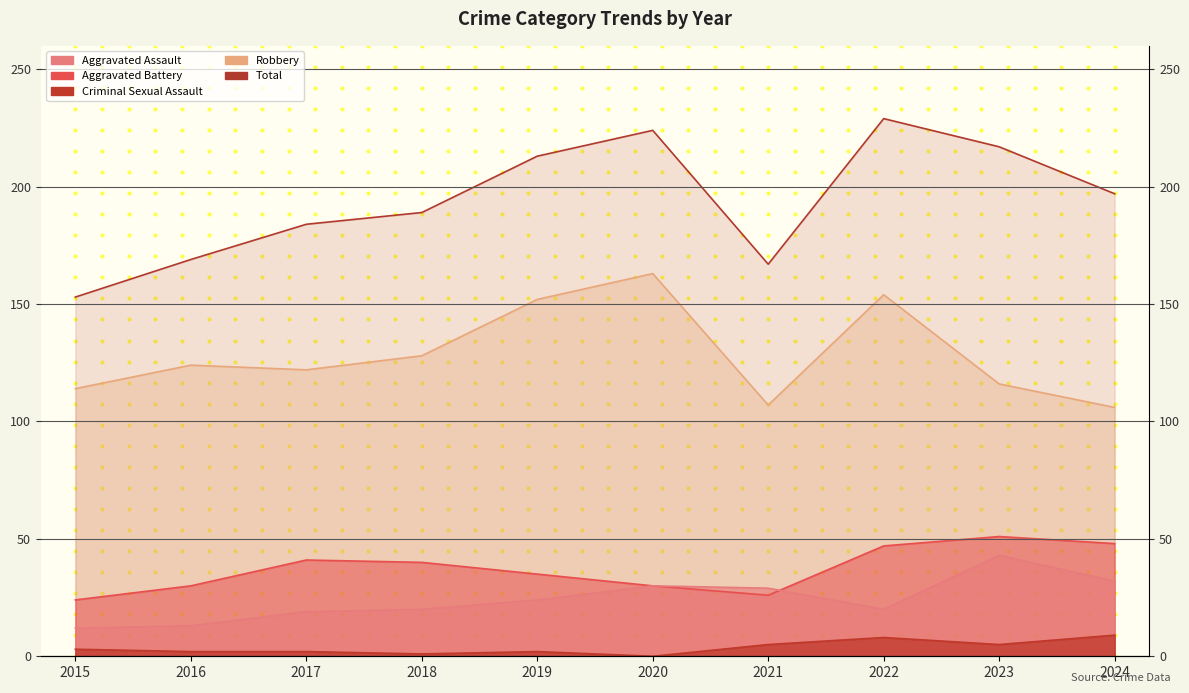

At which category does the chart reach its peak across all series?

2022